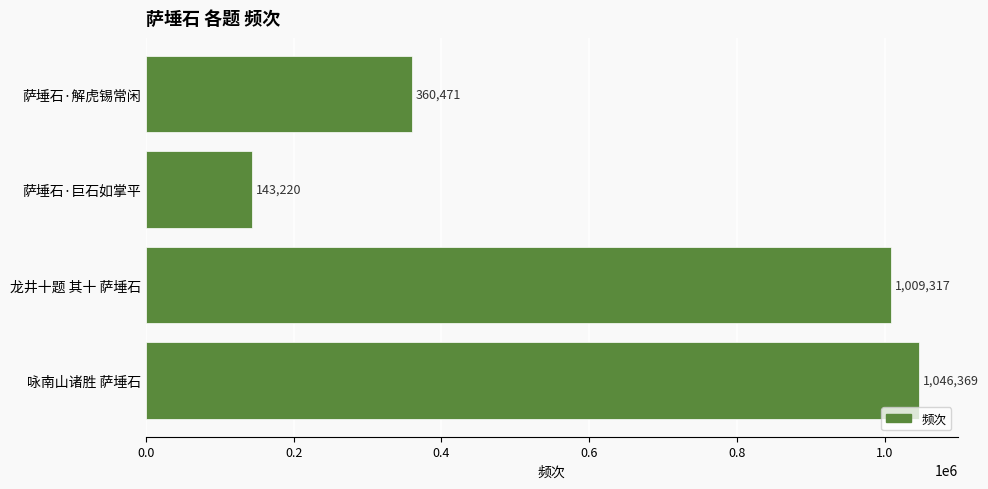

What is the average value?

639844